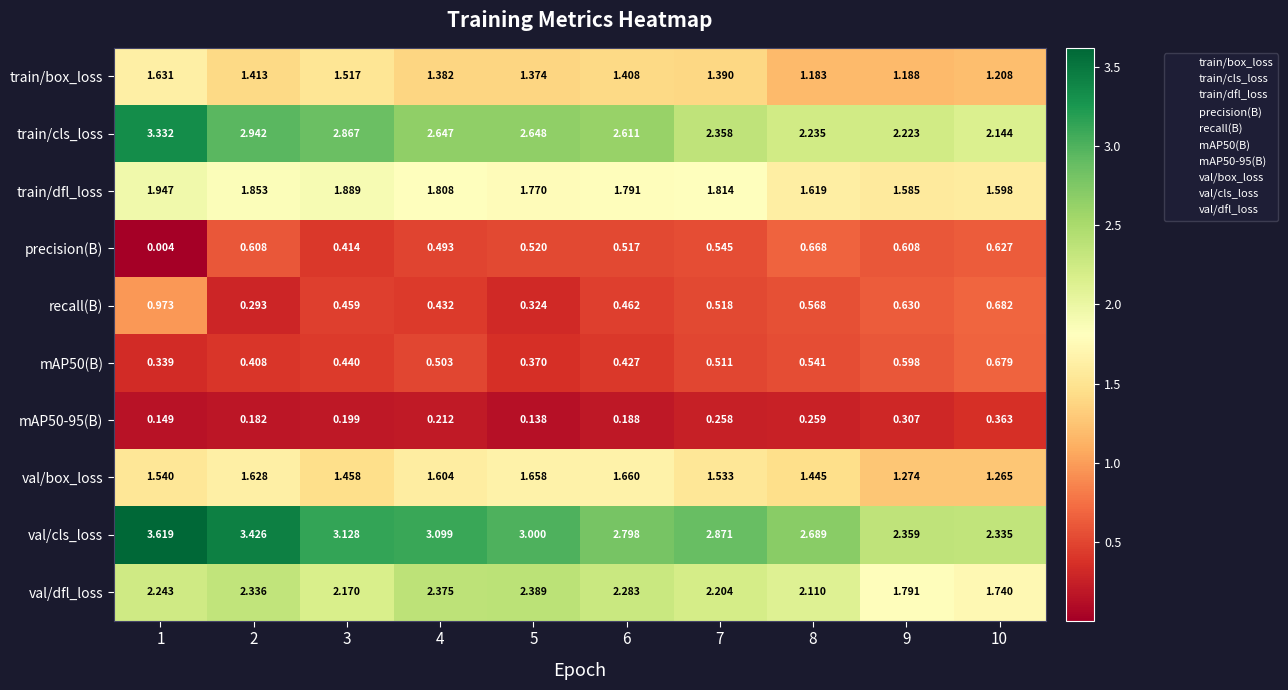

Between 4 and 8, which series saw the biggest shift?

train/cls_loss